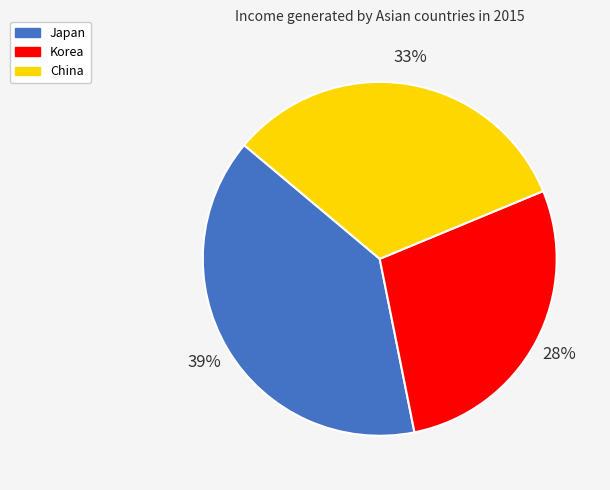

Do Japan and China together represent more than half of the pie?

Yes